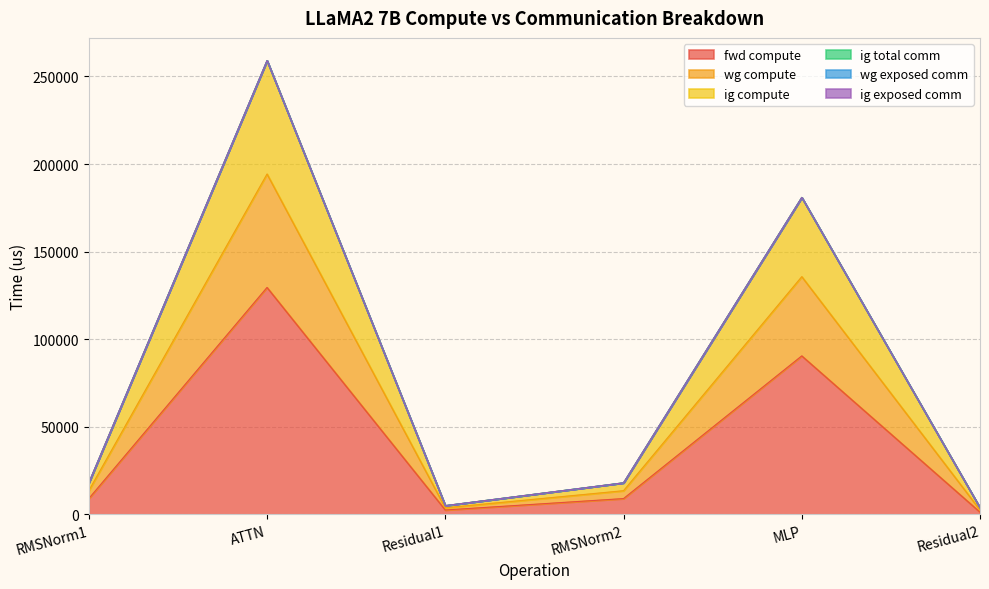

Which has a higher value, ATTN or RMSNorm2?

ATTN